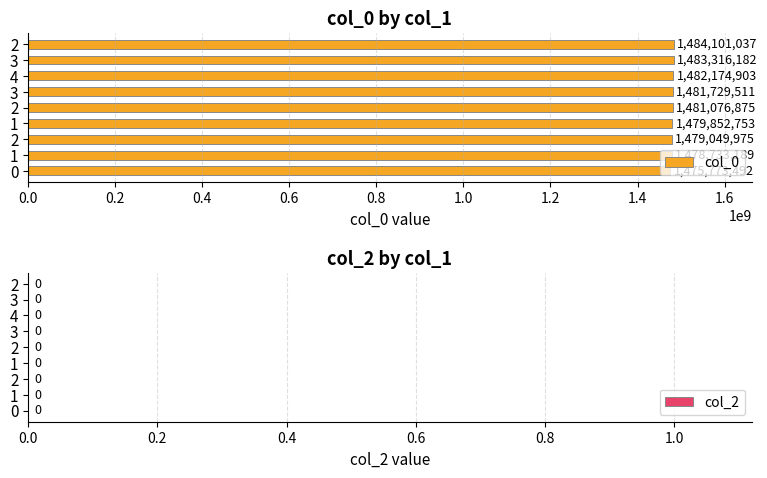

How many bars are there in total?

9